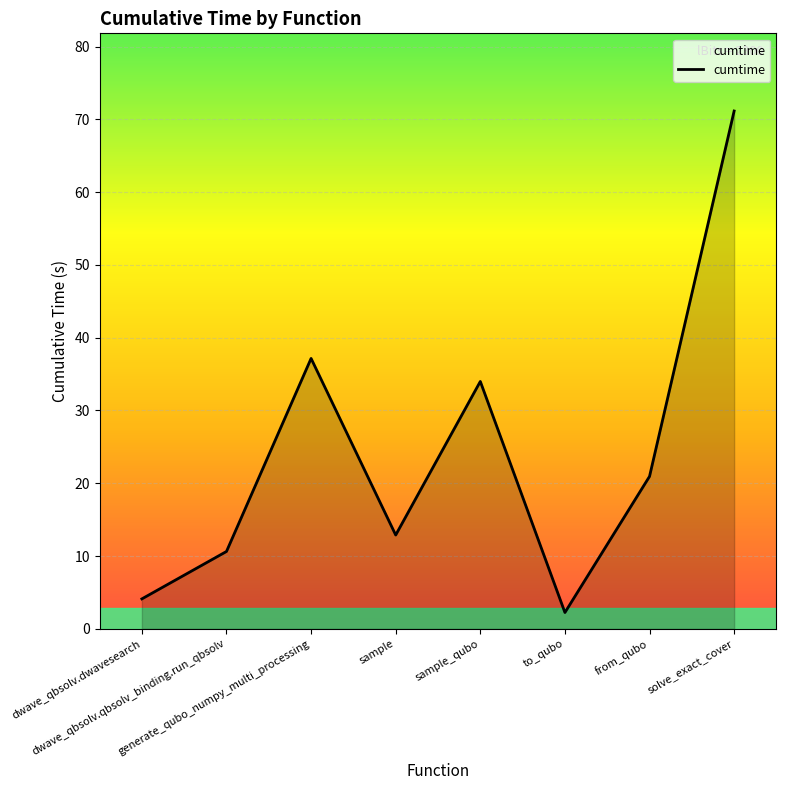

The chart shows a value of 1.0 at dwave_qbsolv.dwavesearch. True or false?

False